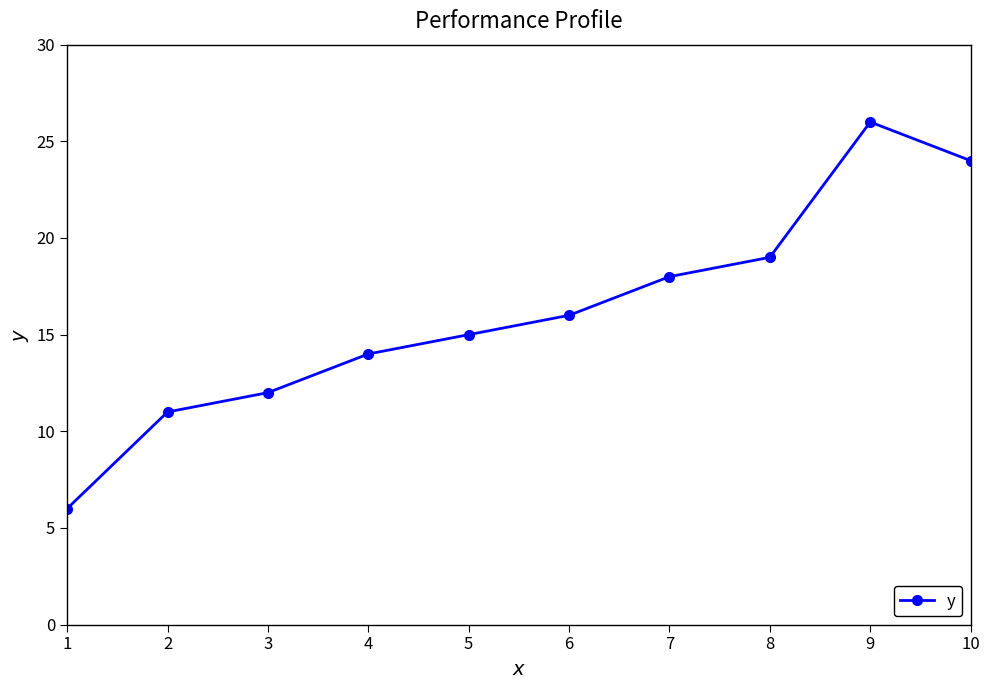

At which category does the data reach its first local peak?

9